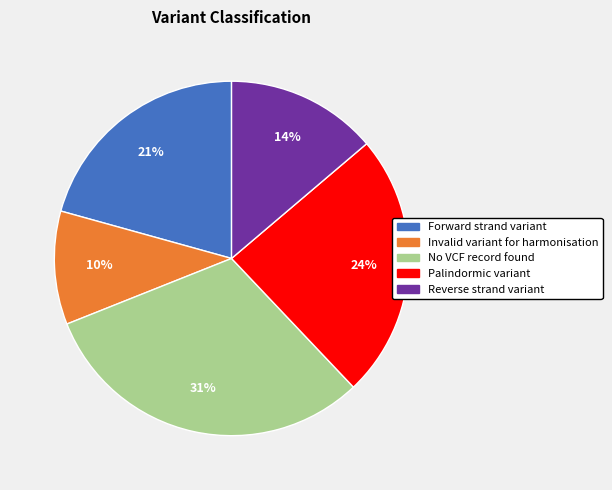

Combined, do No VCF record found and Invalid variant for harmonisation account for over 50%?

No